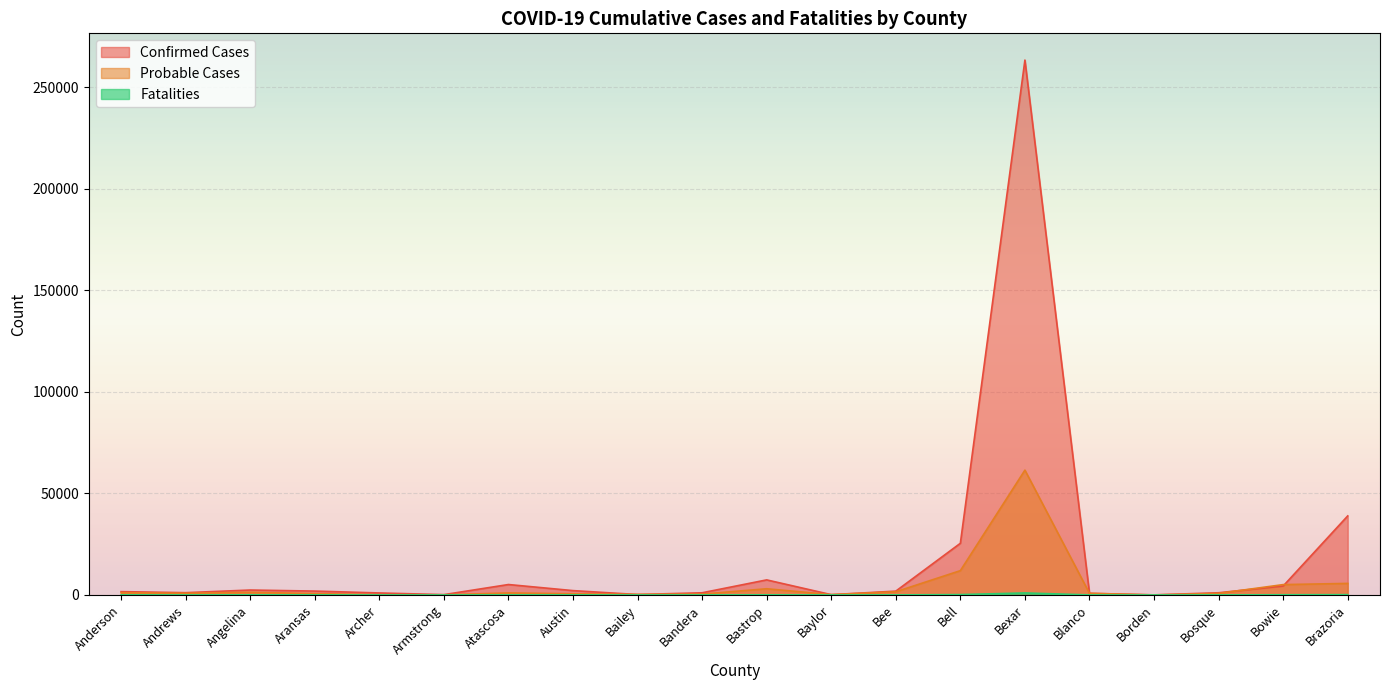

At which category is the sum across all series the highest?

Bexar